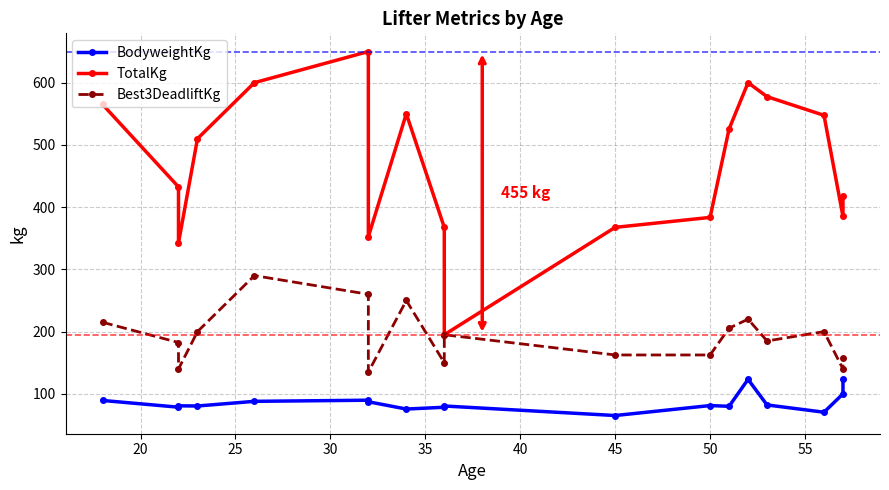

At 45, list the series in order from smallest to largest.

BodyweightKg, Best3DeadliftKg, TotalKg